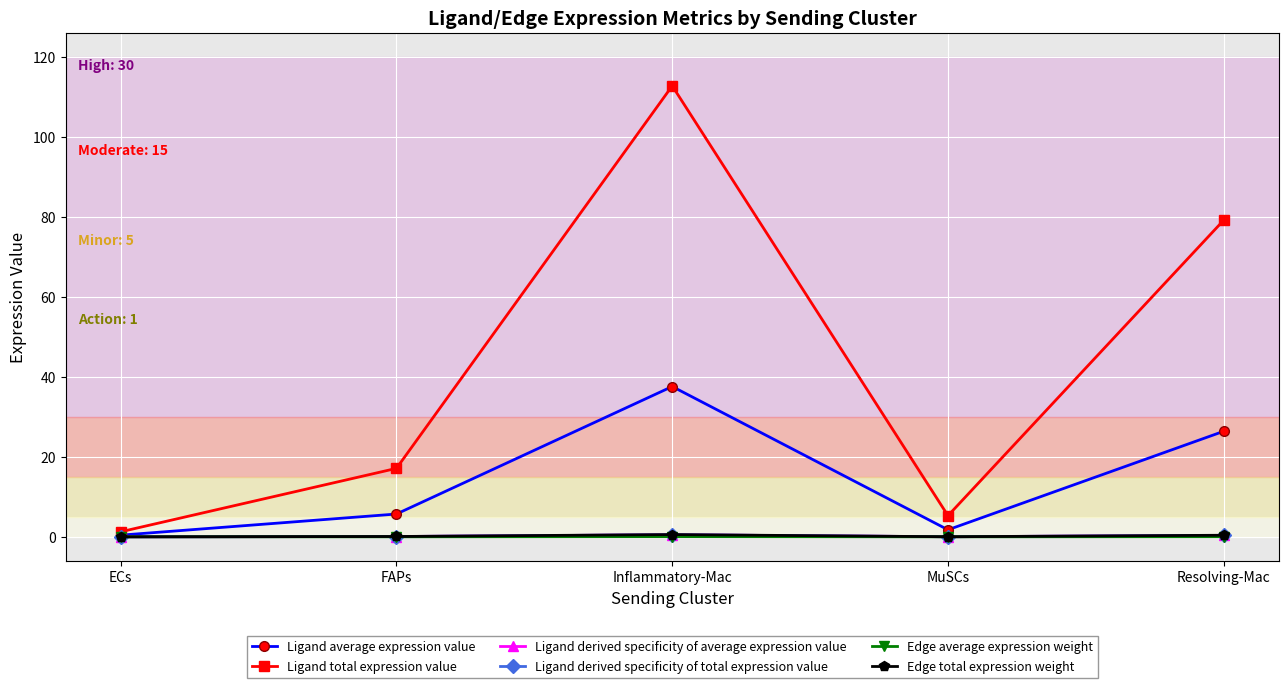

Does the chart have visible grid lines?

Yes